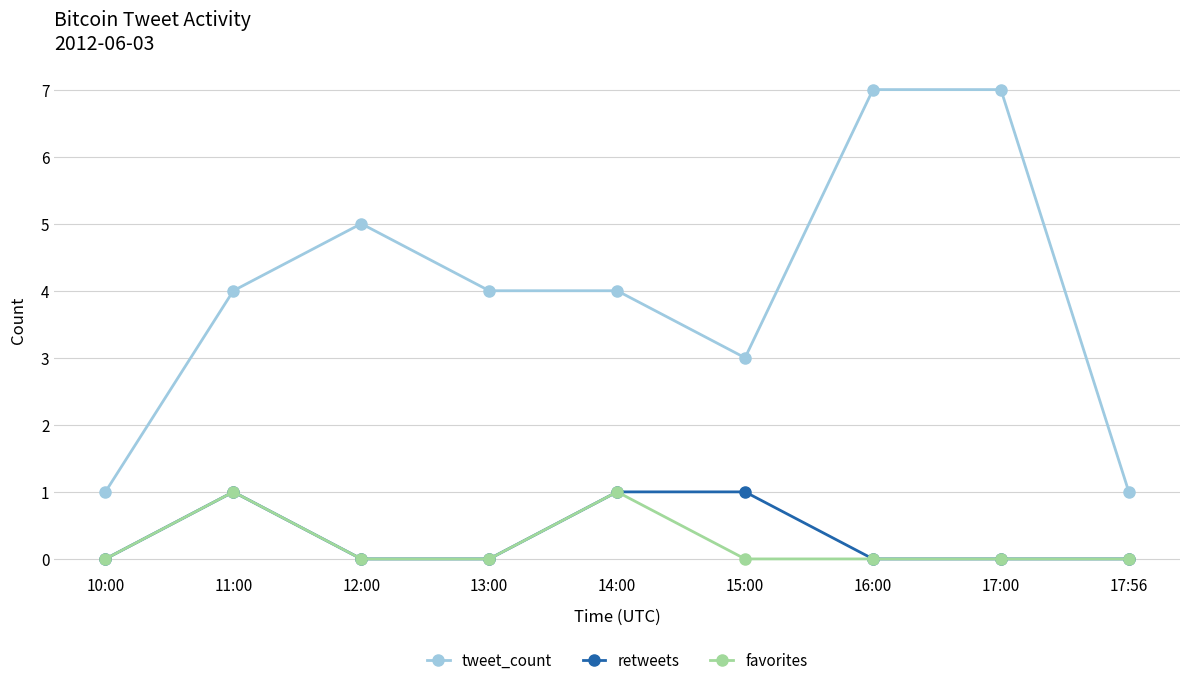

Is it true that favorites equals 1 at 10:00?

False